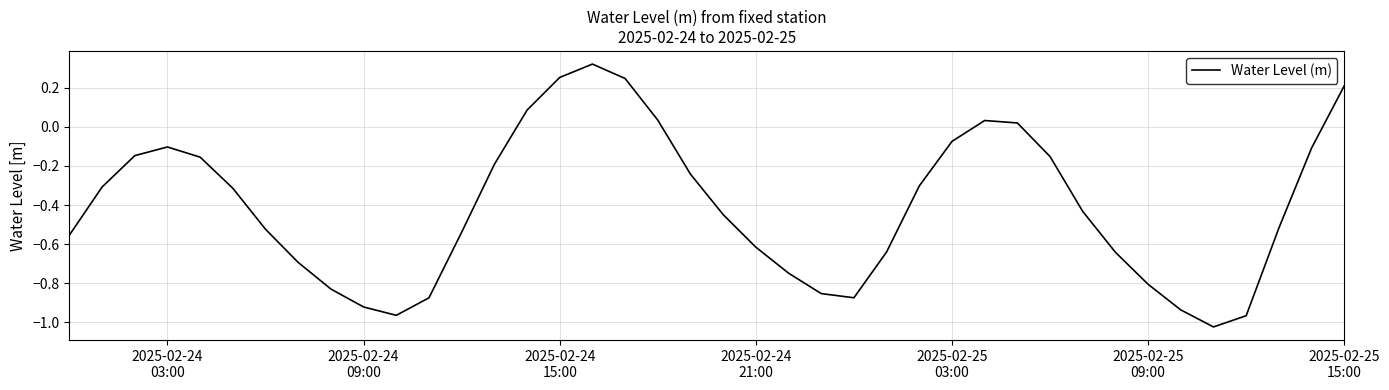

How many lines are shown in the chart?

1